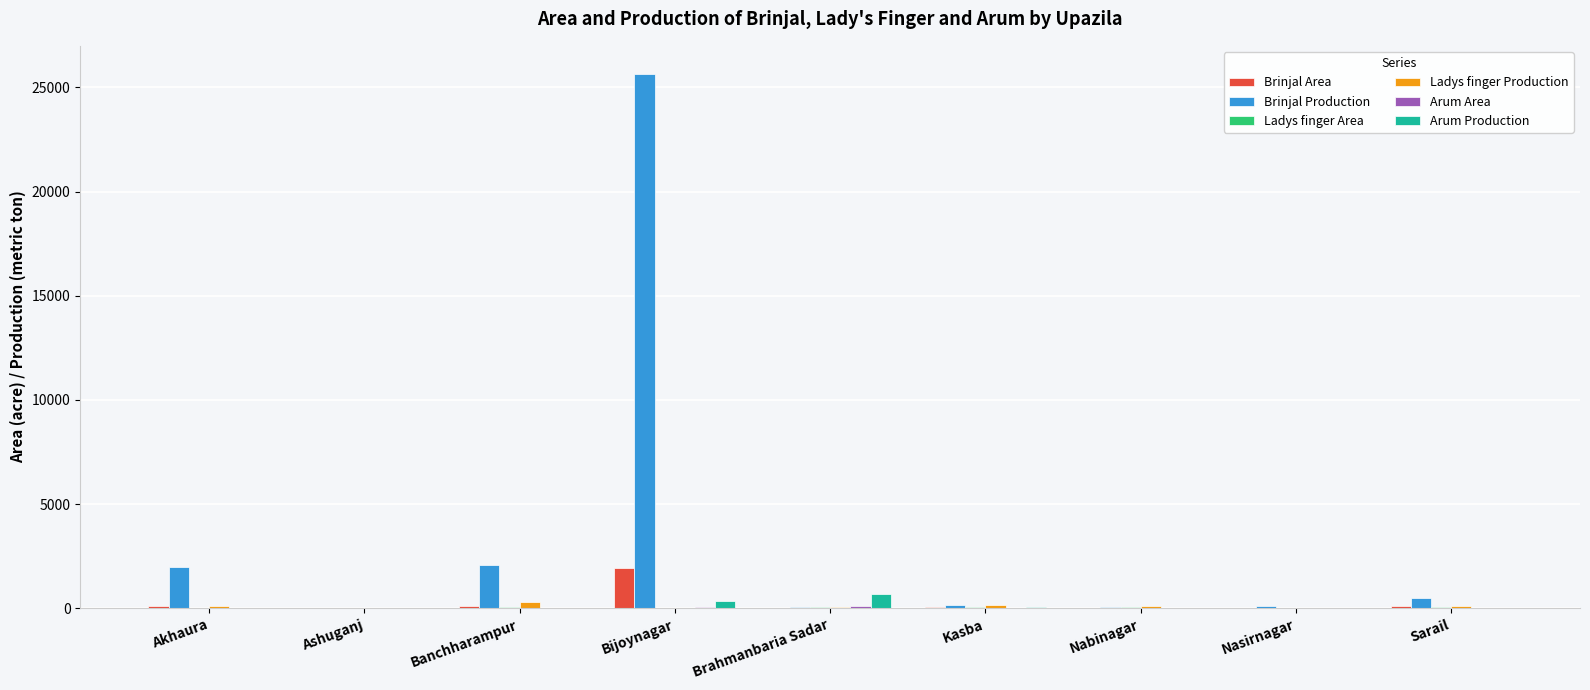

At which category does the chart reach its peak across all series?

Bijoynagar